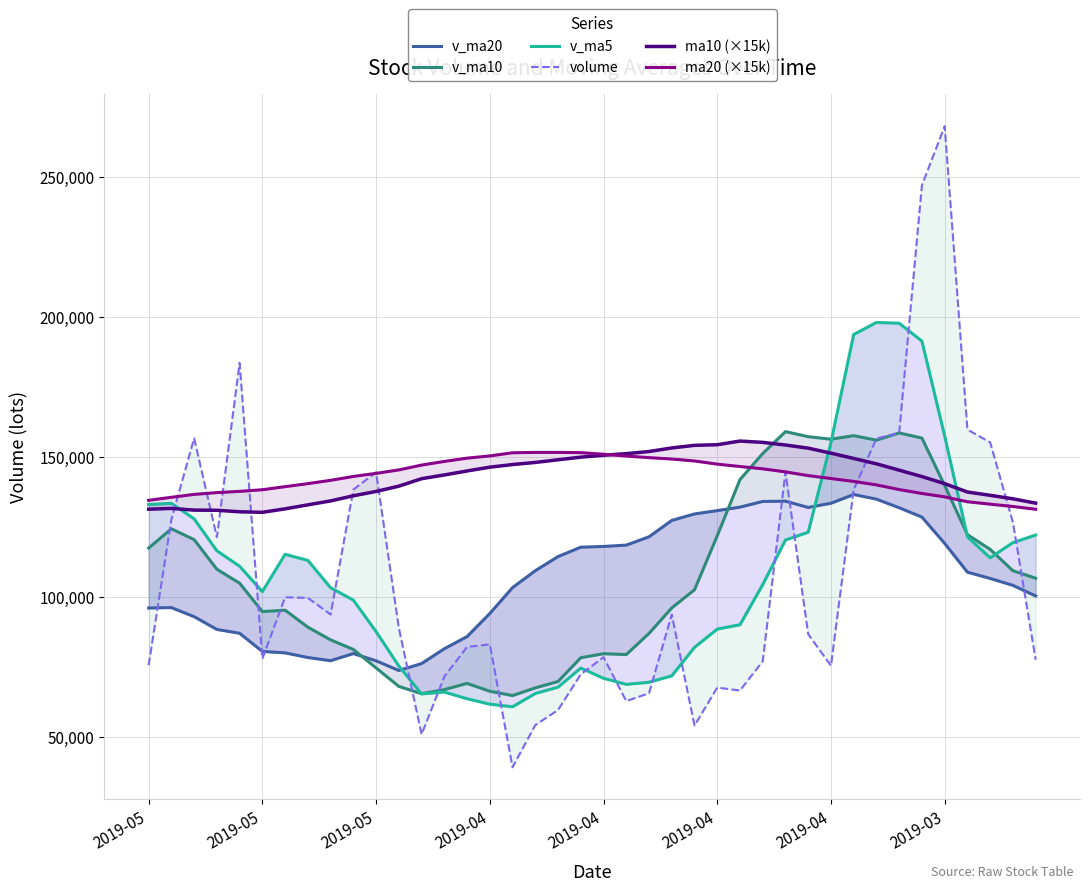

What is the label of the 33rd point from the left?

32